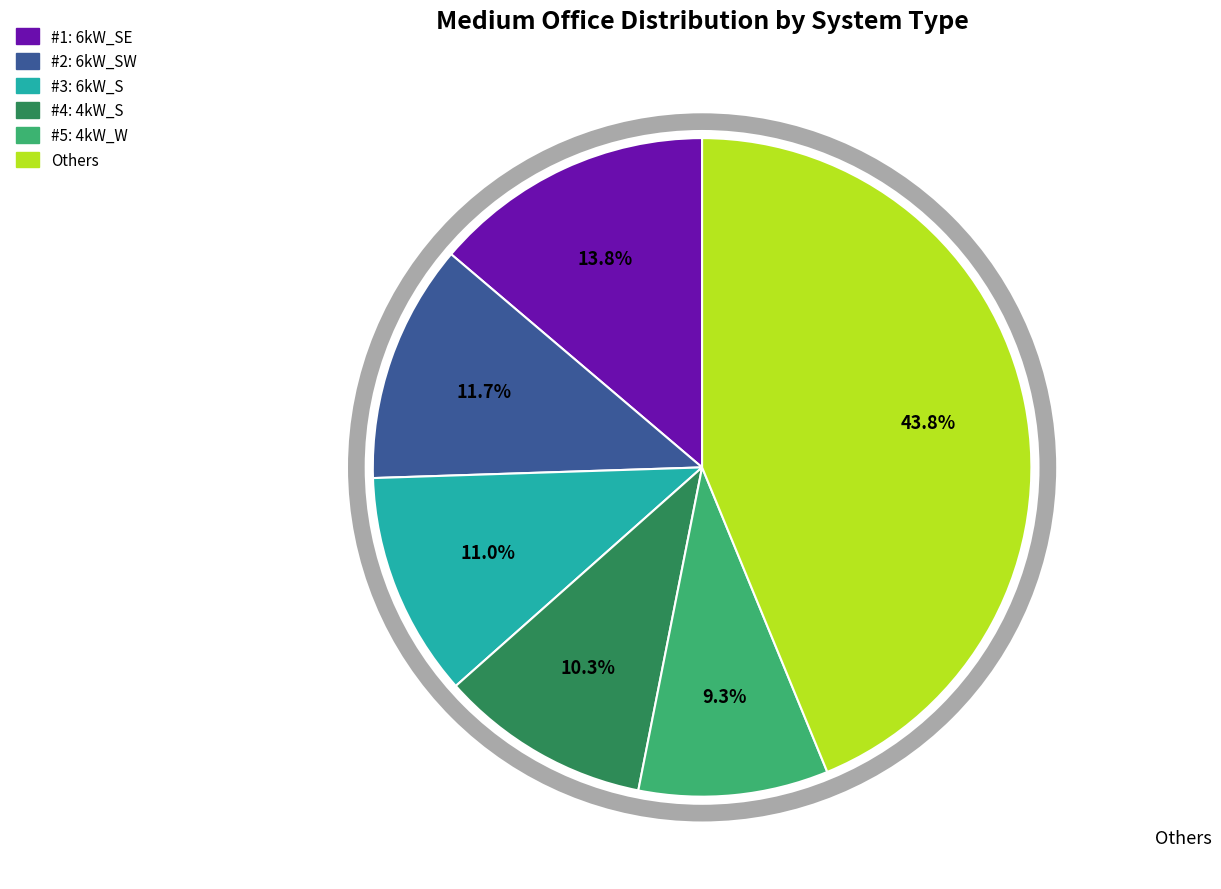

Does #5: 4kW_W represent more than half of the total?

No